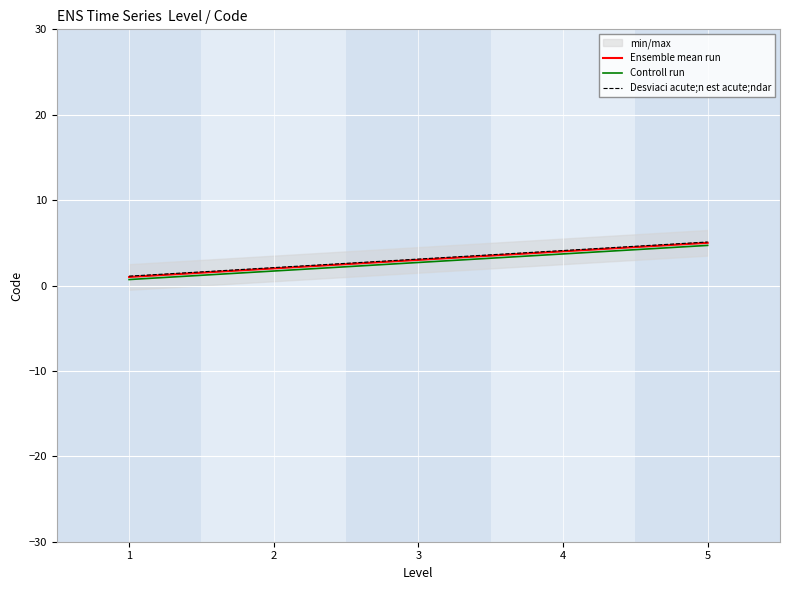

The value of Controll run at 2 is 0.8. True or false?

False